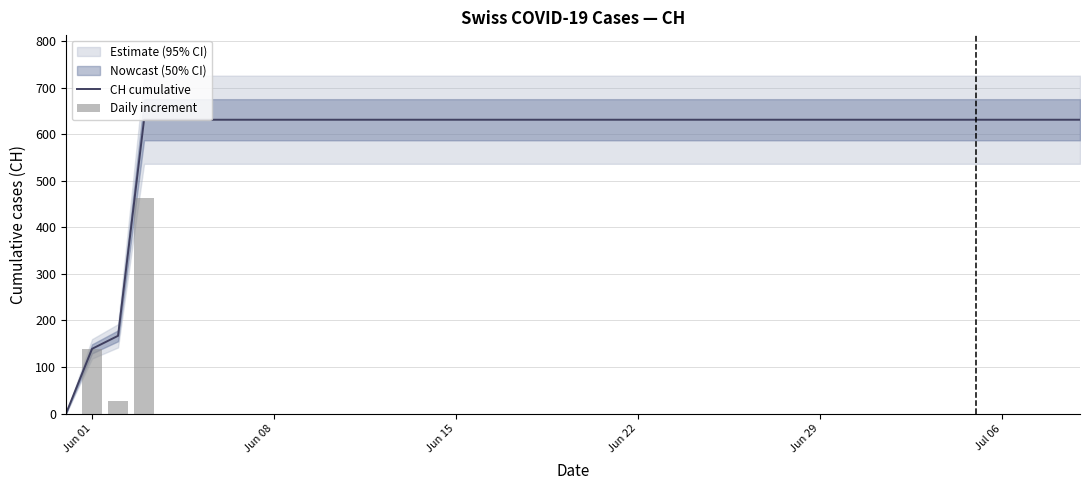

Rank the series by their average value, from lowest to highest.

Daily increment, CH cumulative